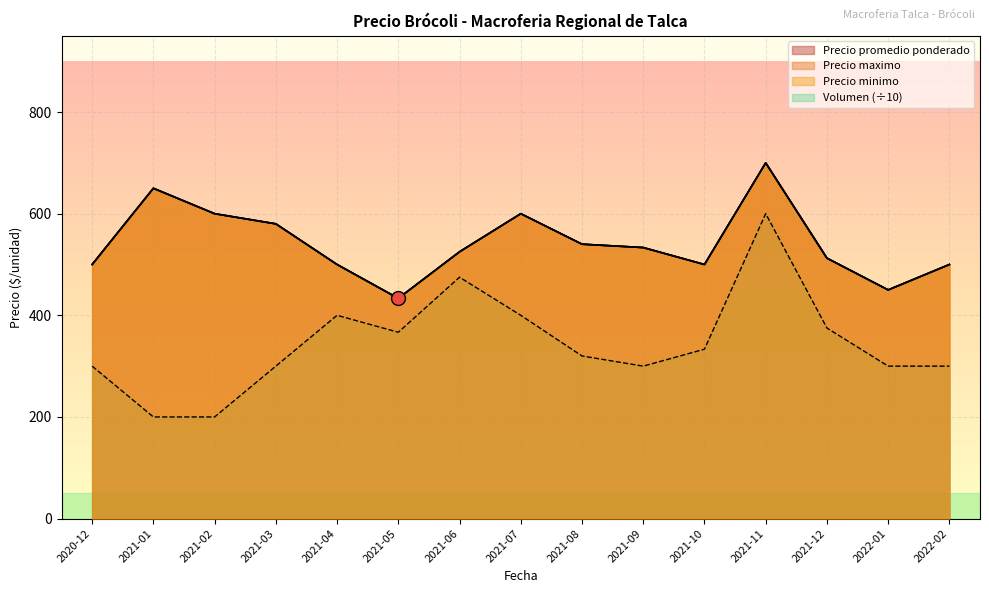

How many lines are shown in the chart?

3